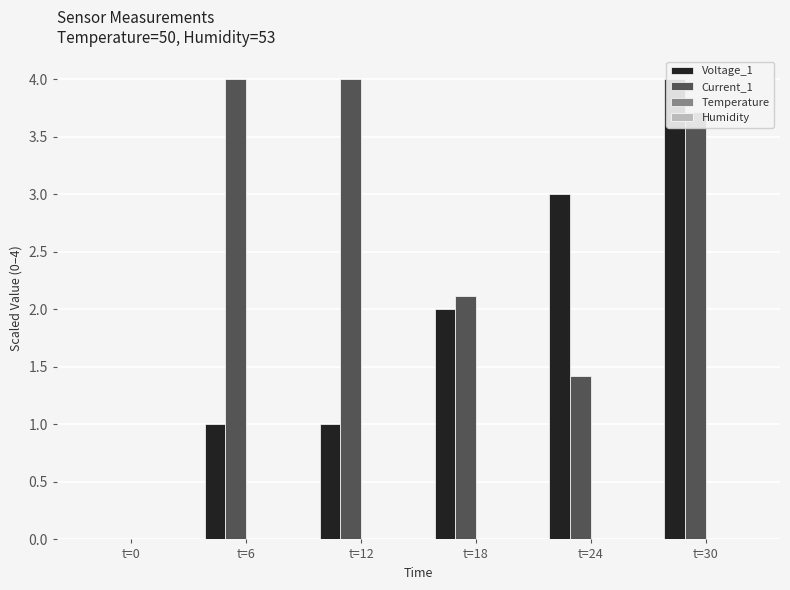

Between t=6 and t=24, which series saw the biggest shift?

Current_1